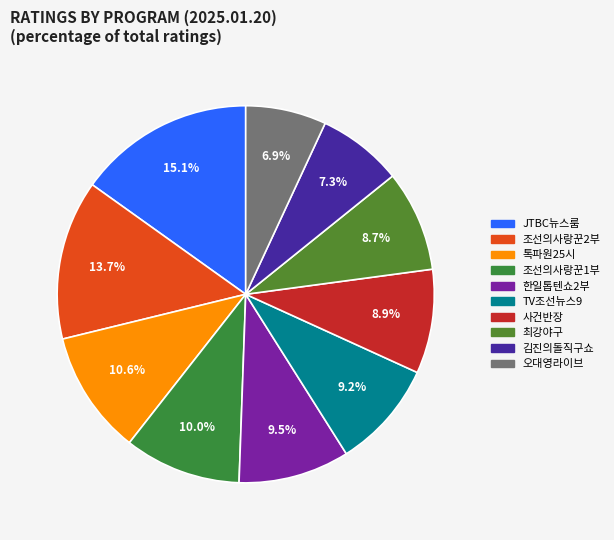

Do 오대영라이브 and TV조선뉴스9 together represent more than half of the pie?

No